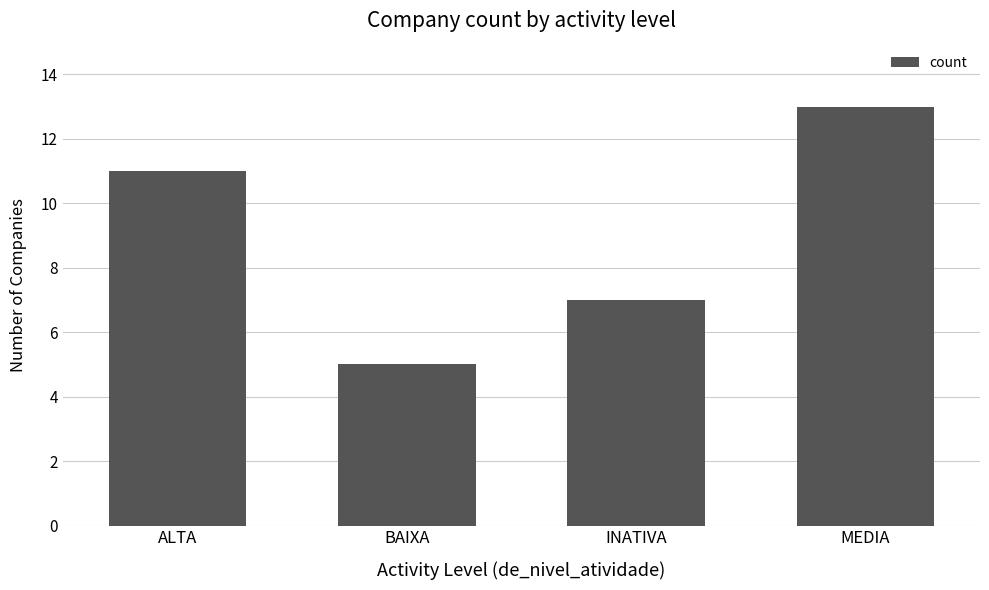

Which category has the highest value across all series?

MEDIA